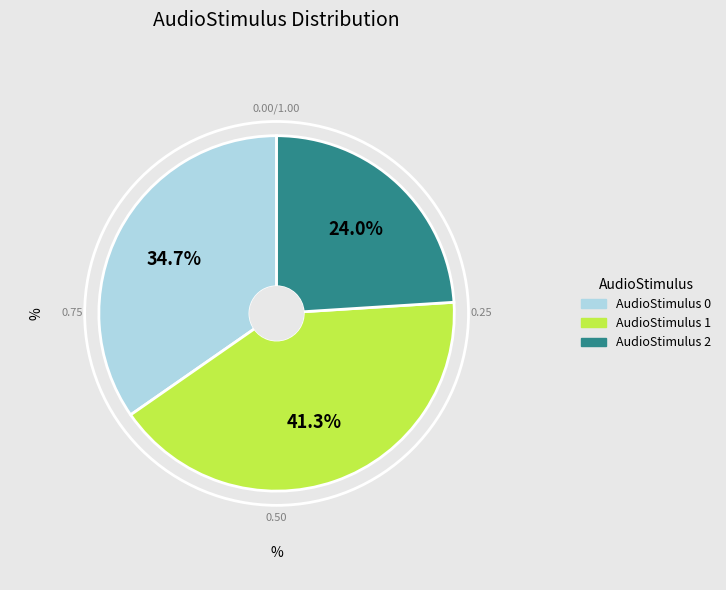

To the nearest percent, what is the difference between the largest and smallest slice percentages?

17%